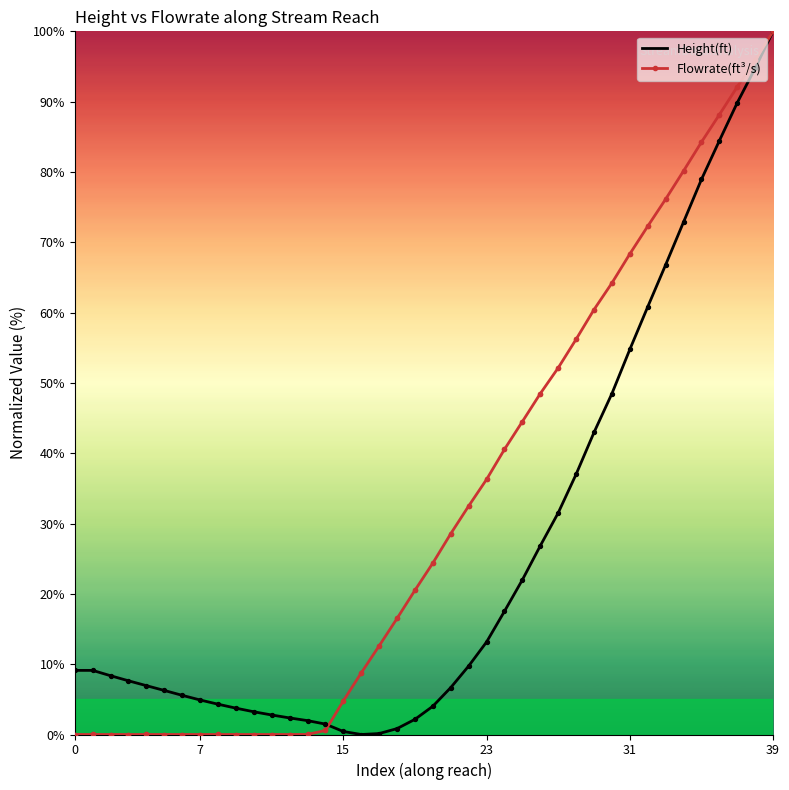

At how many categories does at least one series exceed 50?

13